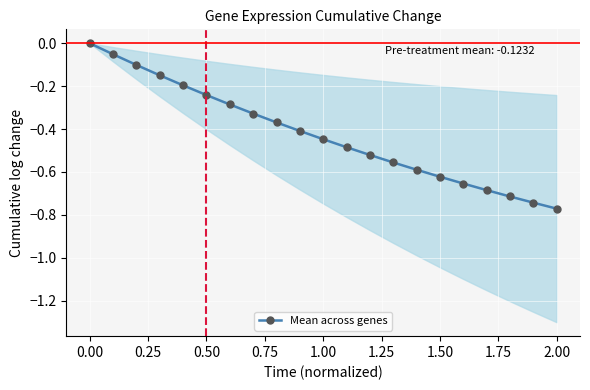

How many lines are shown in the chart?

1